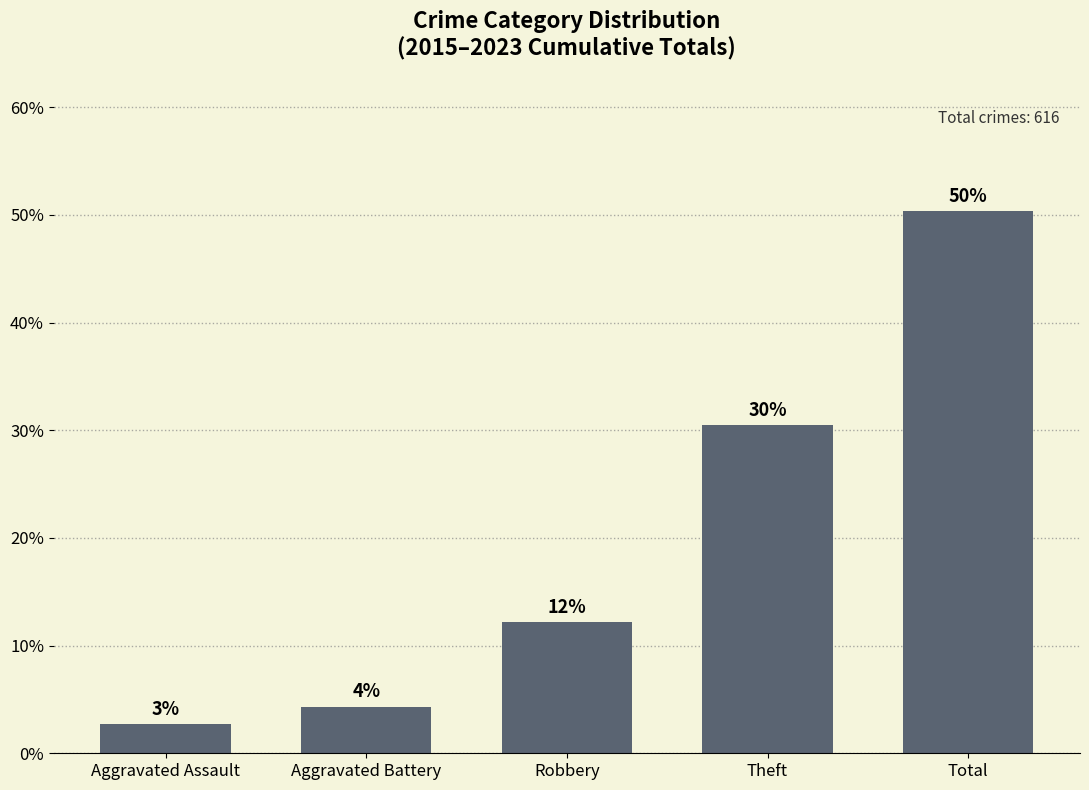

True or false: the data shows 1.1 at Aggravated Assault.

False